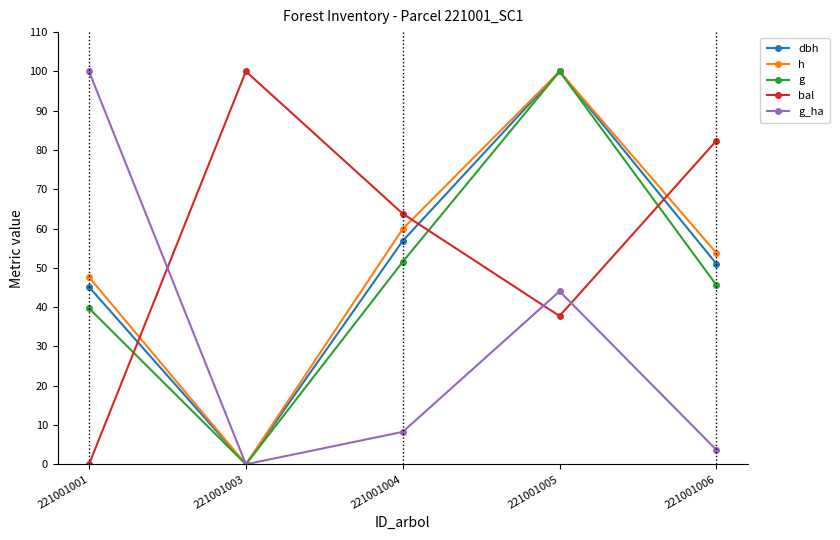

Where is g_ha nearest to the value 50?

221001005